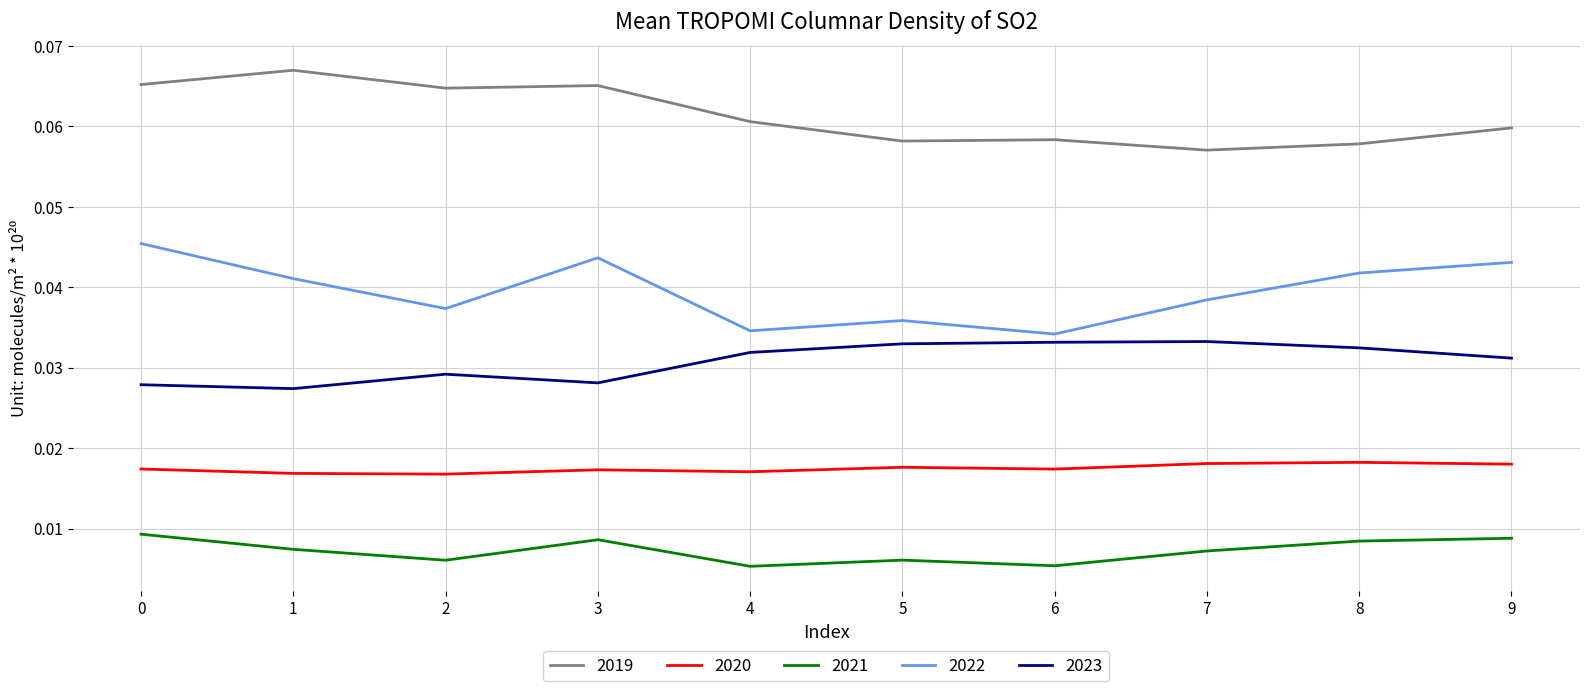

Is the value of 2023 at 4 greater than the value of 2021 at 9?

Yes